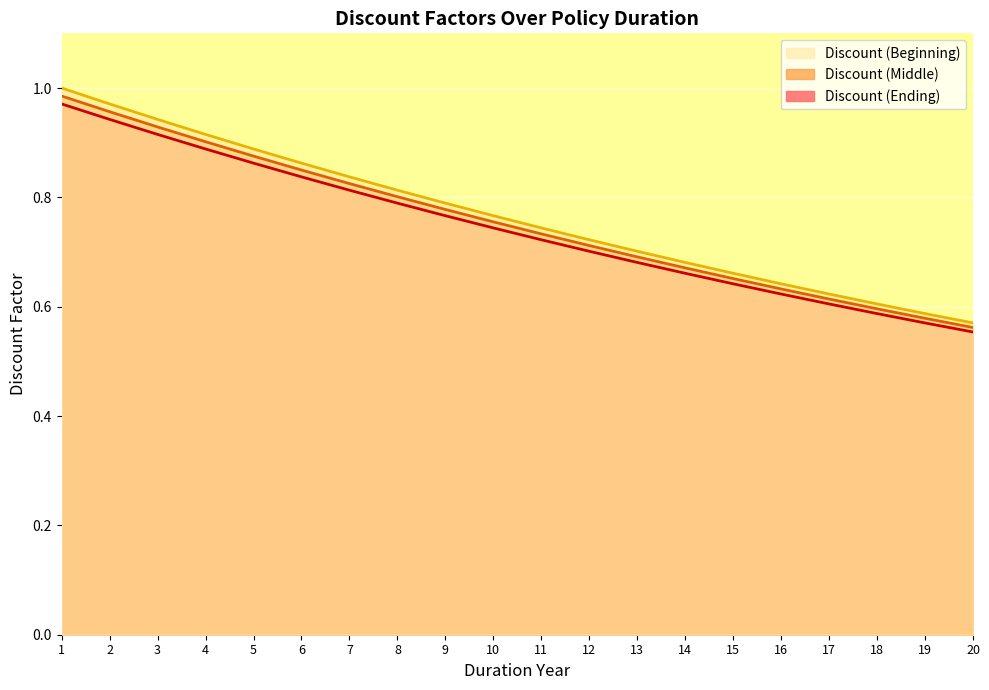

At which category is the sum across all series the highest?

1